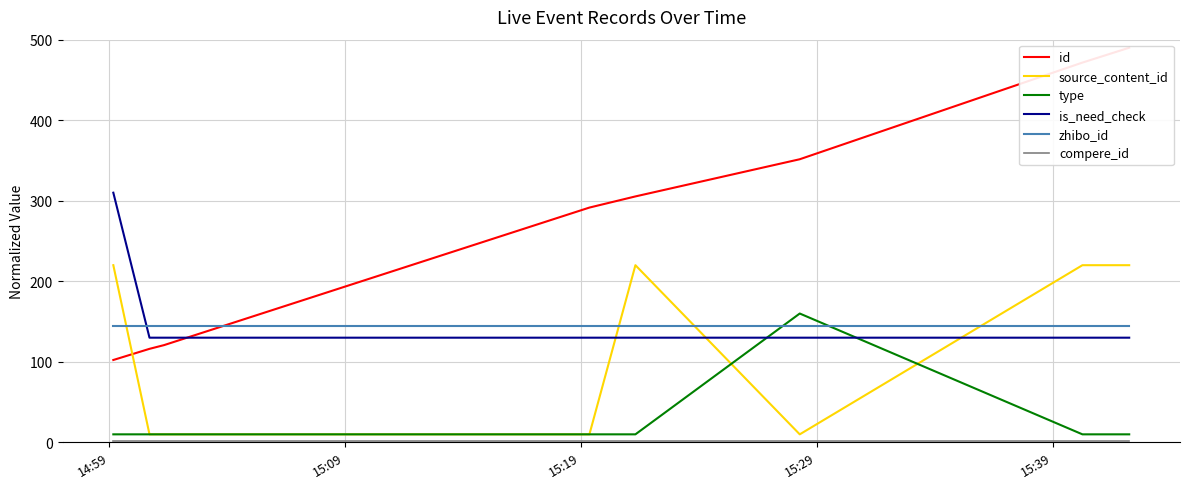

True or false: type has a value of 4.5 at 15:39.

False